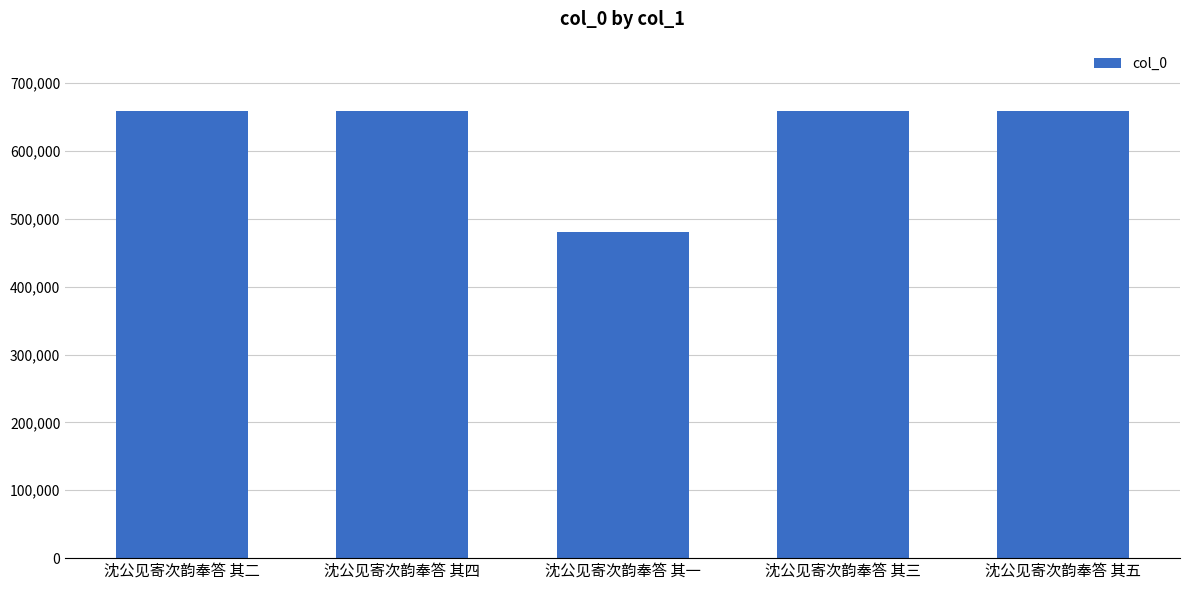

How many values are below 658225?

2